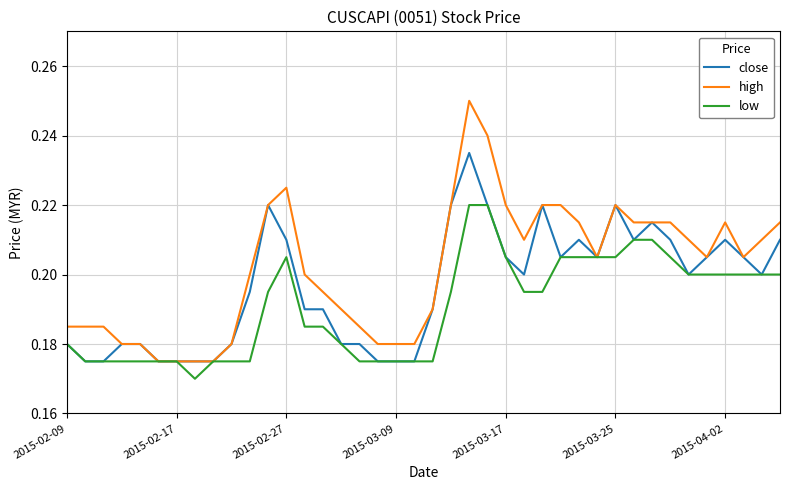

List the series in order of their peak value, highest first.

high, close, low